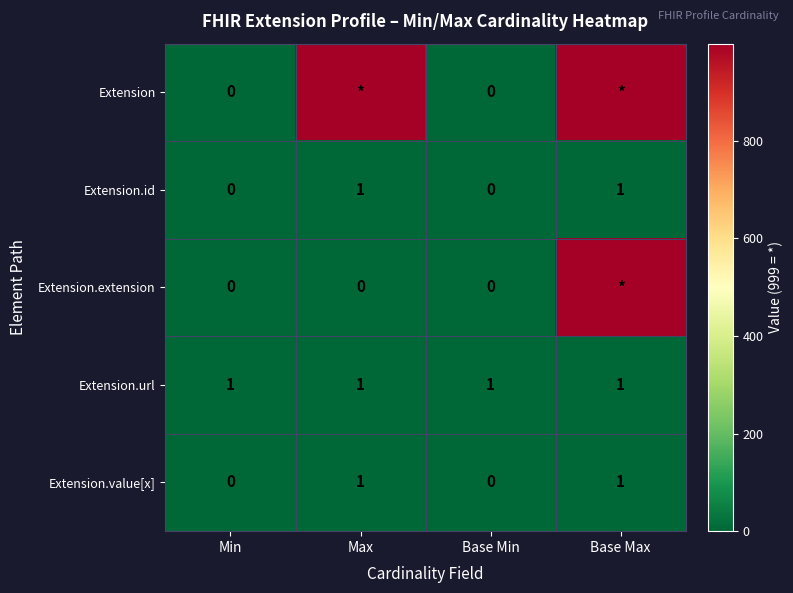

Count the Extension.id values in the range 0 to 1.

4